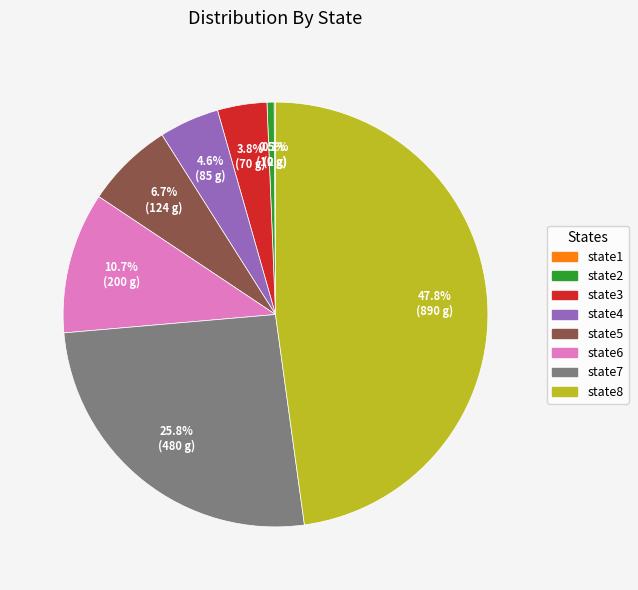

Between state5 and state7, which is larger?

state7